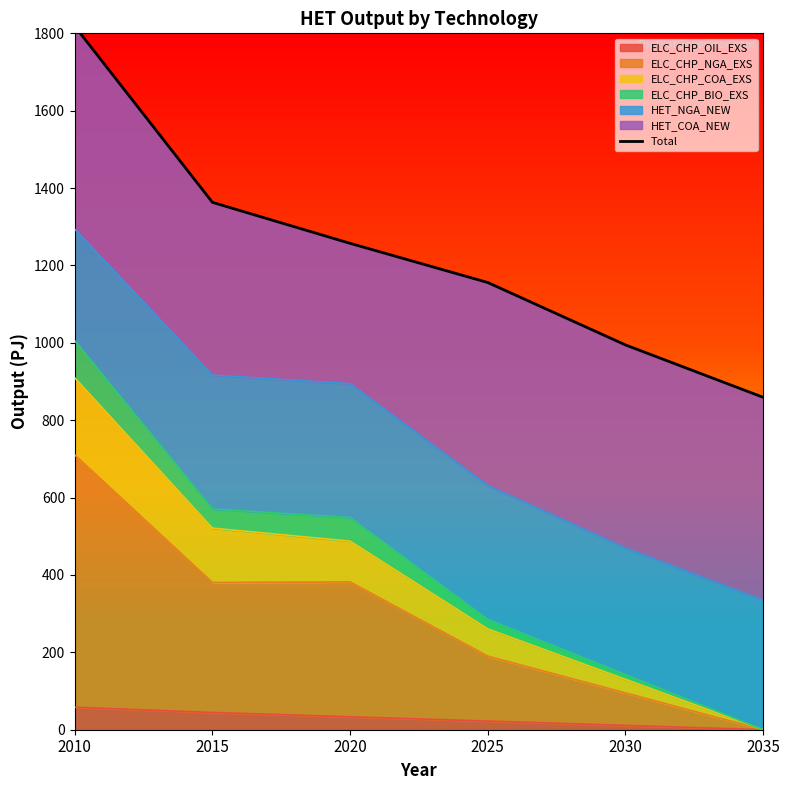

The chart shows a value of 812.7 at 2020. True or false?

False